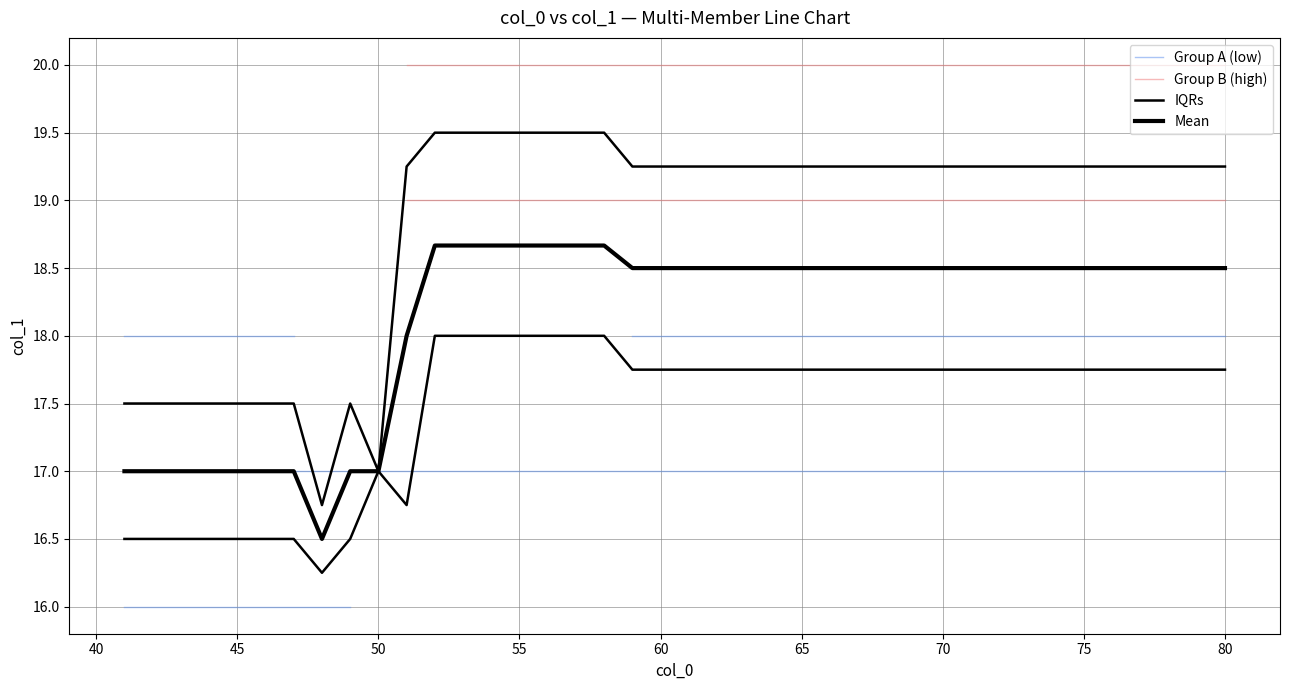

True or false: Group A (low) has more than 1 interior local peaks.

False